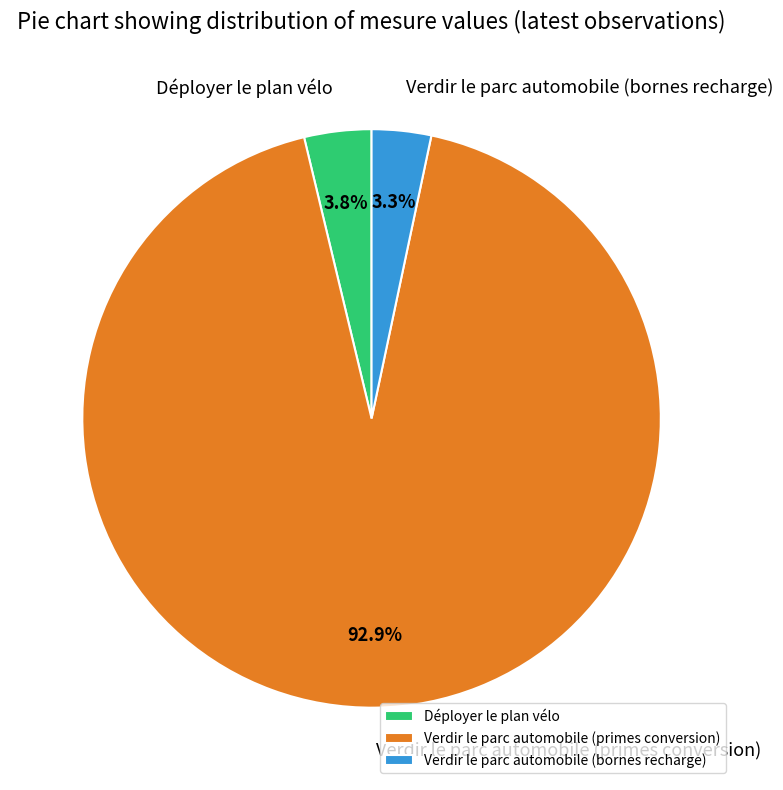

Which category has the biggest portion of the pie?

Verdir le parc automobile (primes conversion)